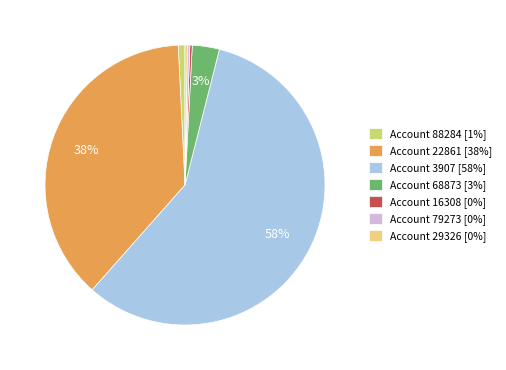

Does any single category account for the majority?

Yes